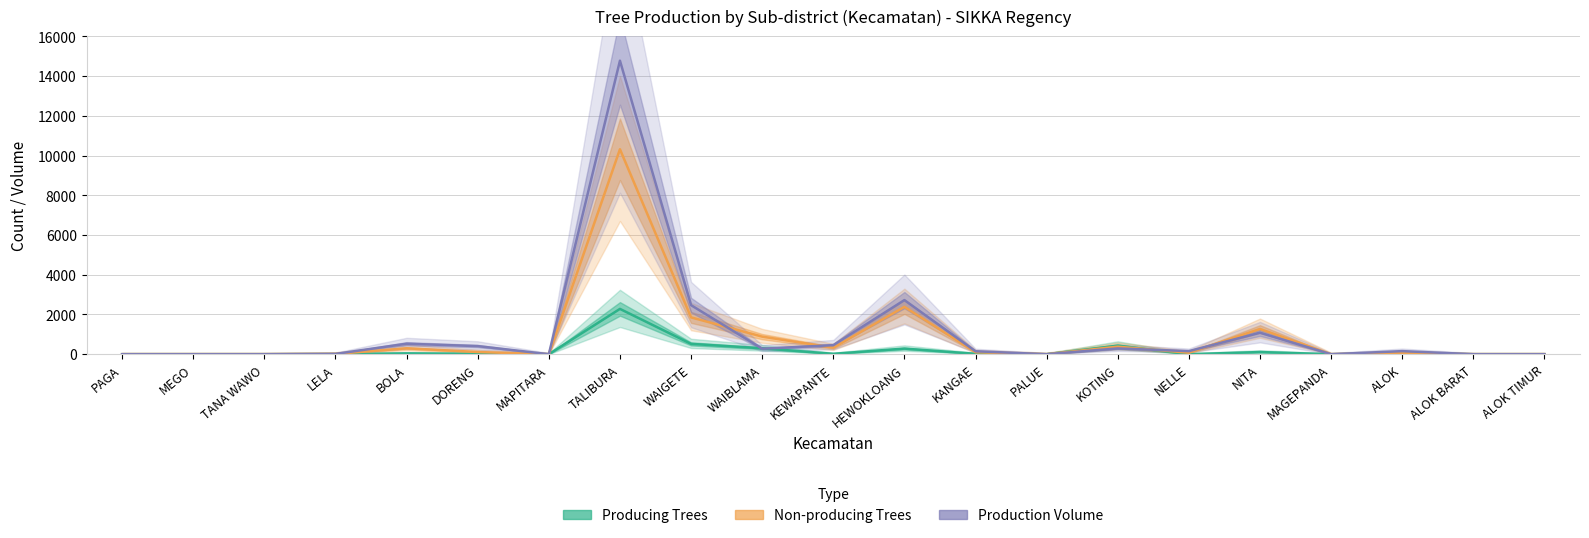

What is the difference between the maximum and second lowest values in the Production Volume series?

14772.3